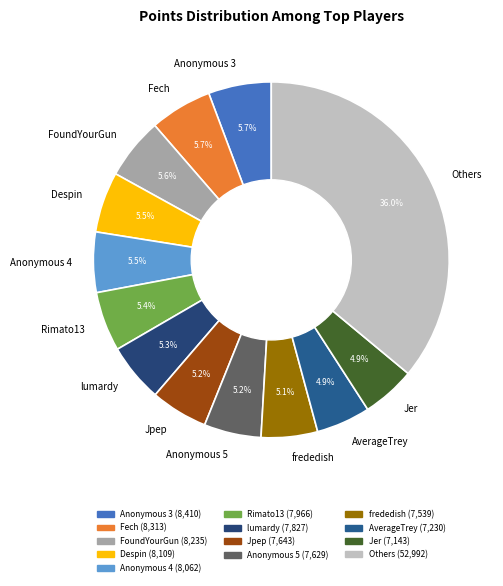

How many segments does this pie chart have?

13